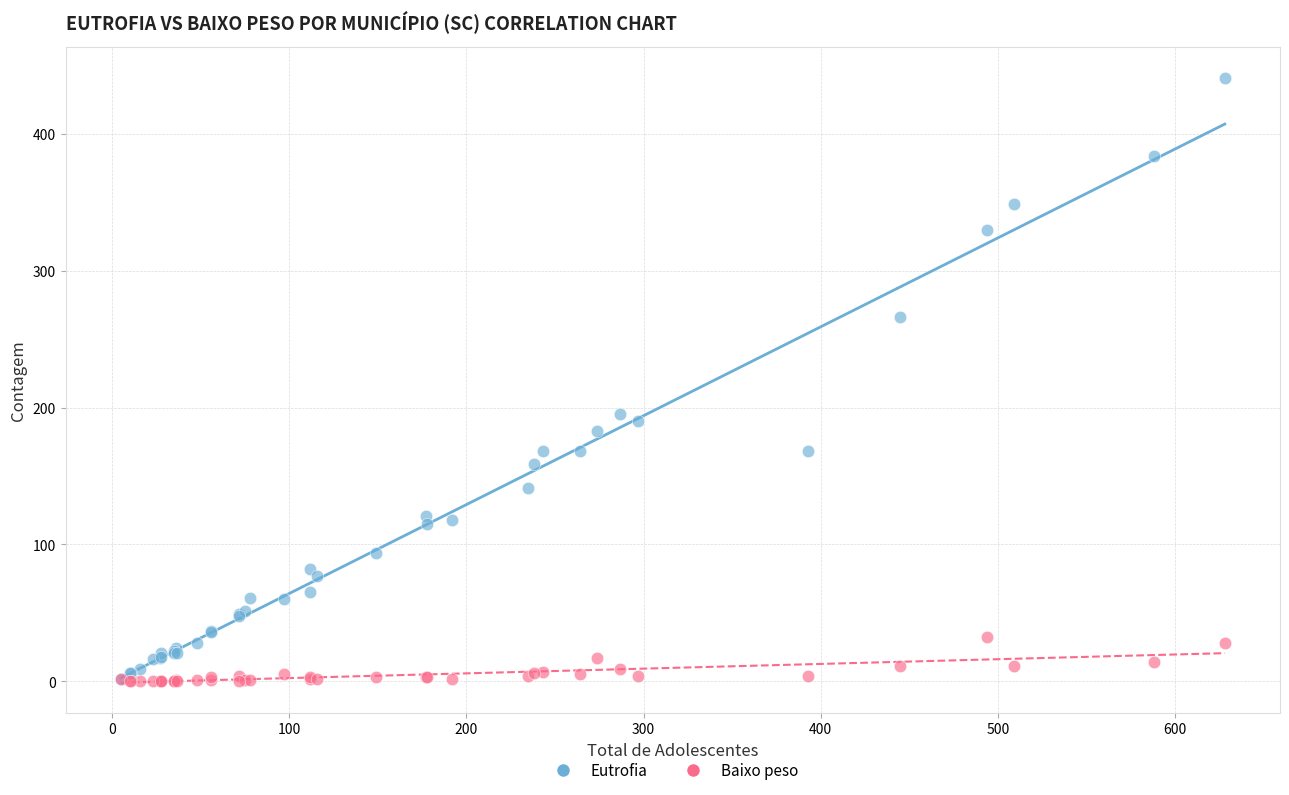

In the Eutrofia series, what Y value is closest to 221?

195